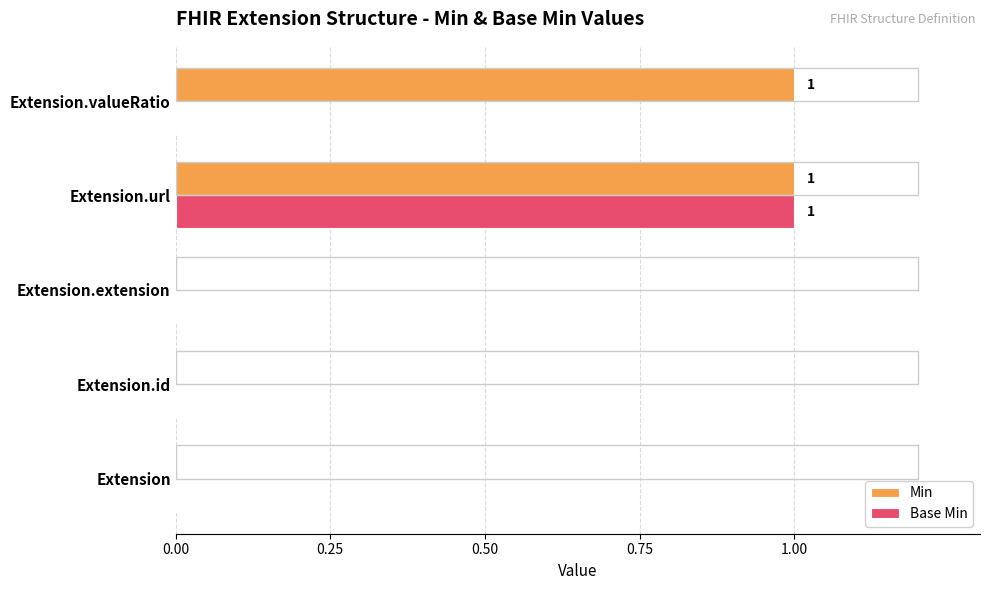

At which category is the sum across all series the highest?

Extension.url